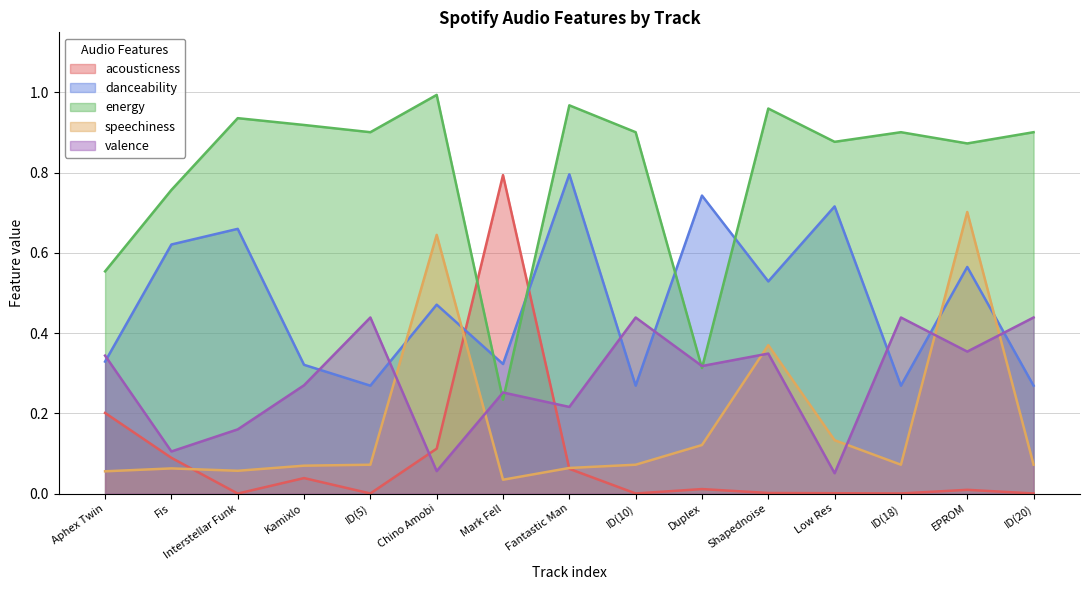

Count the number of data series in this chart.

5